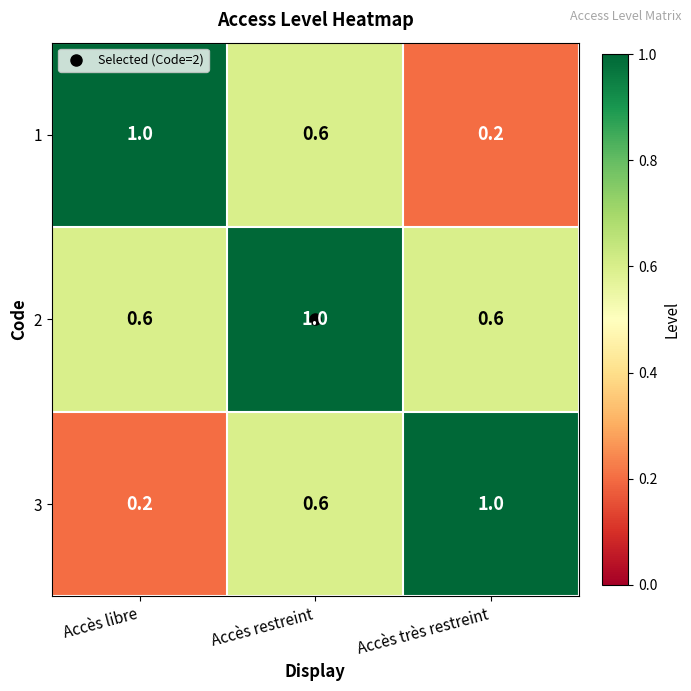

What is the greatest value displayed?

1.0